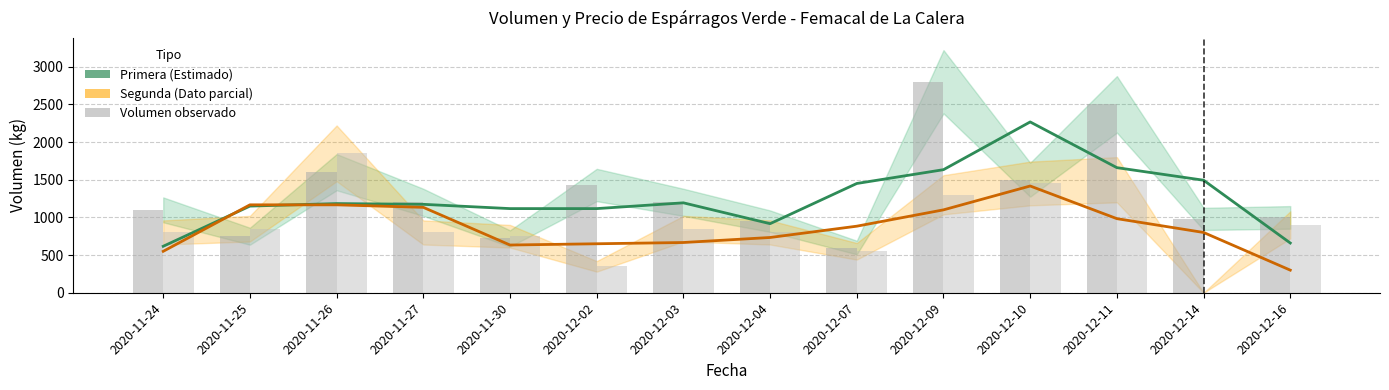

Count the number of categories in the chart.

14